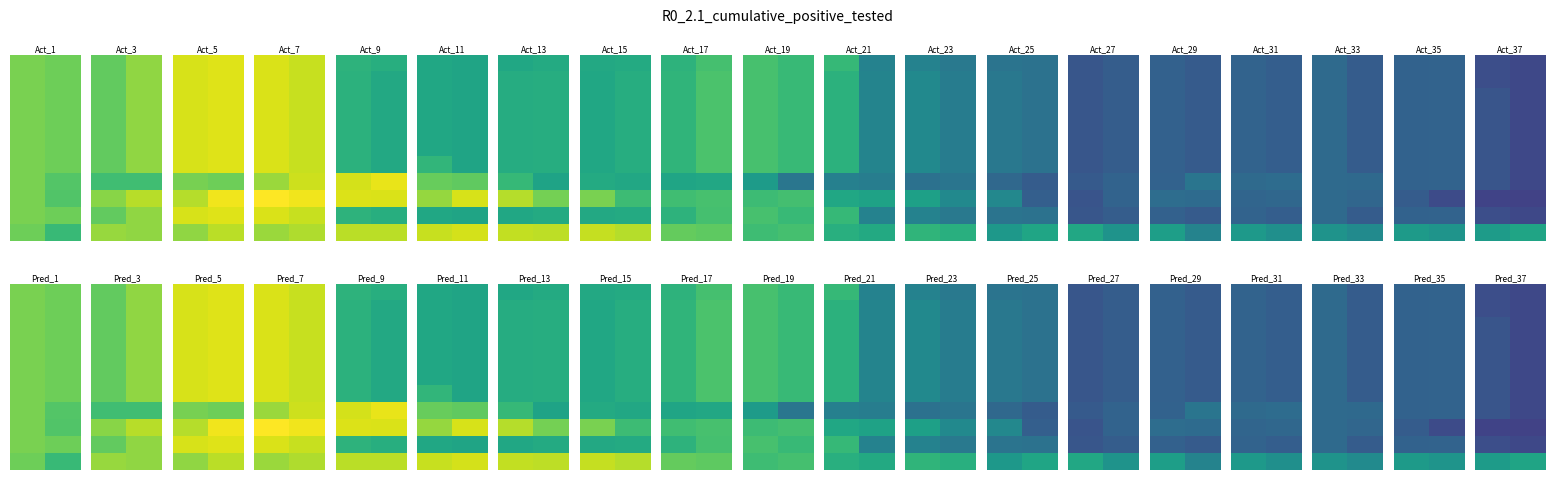

At how many categories does at least one series exceed 0?

2